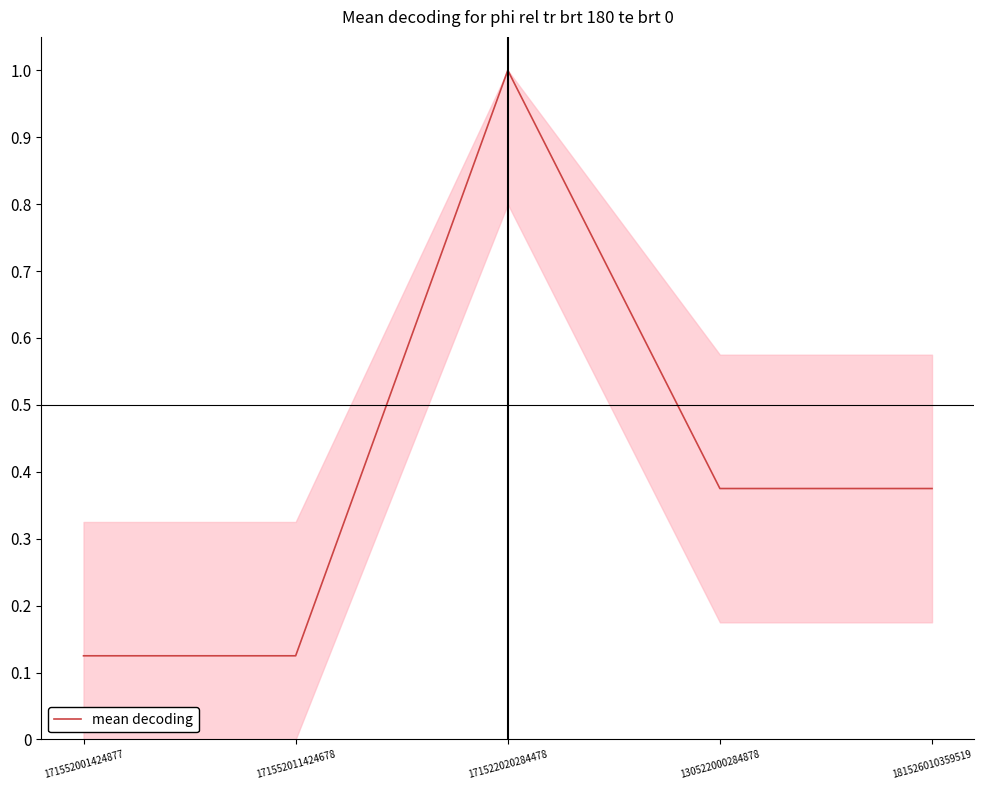

What is the greatest value displayed?

1.0